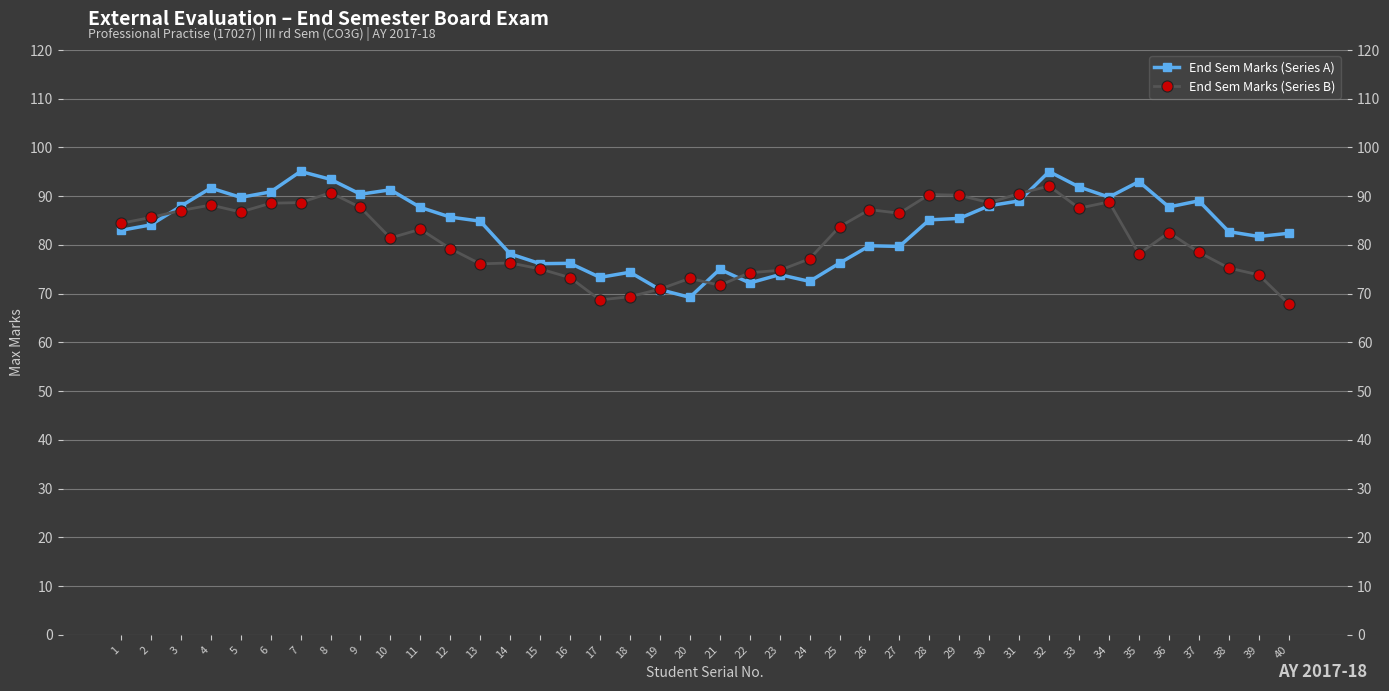

How many intersections are there between End Sem Marks (Series A) and End Sem Marks (Series B)?

5